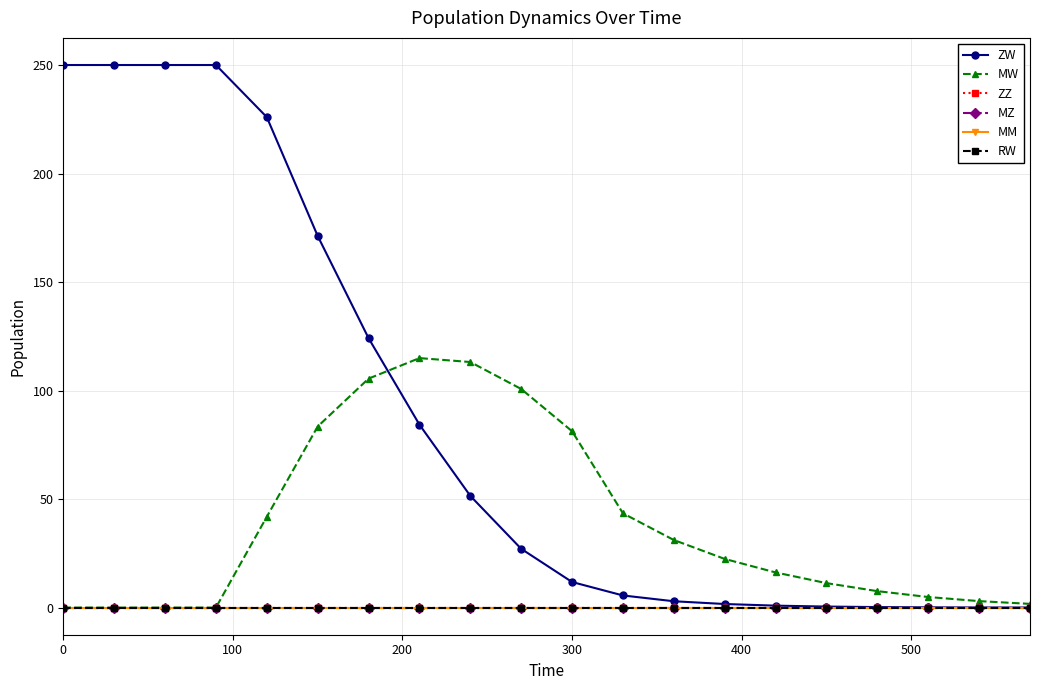

How many lines are shown in the chart?

6